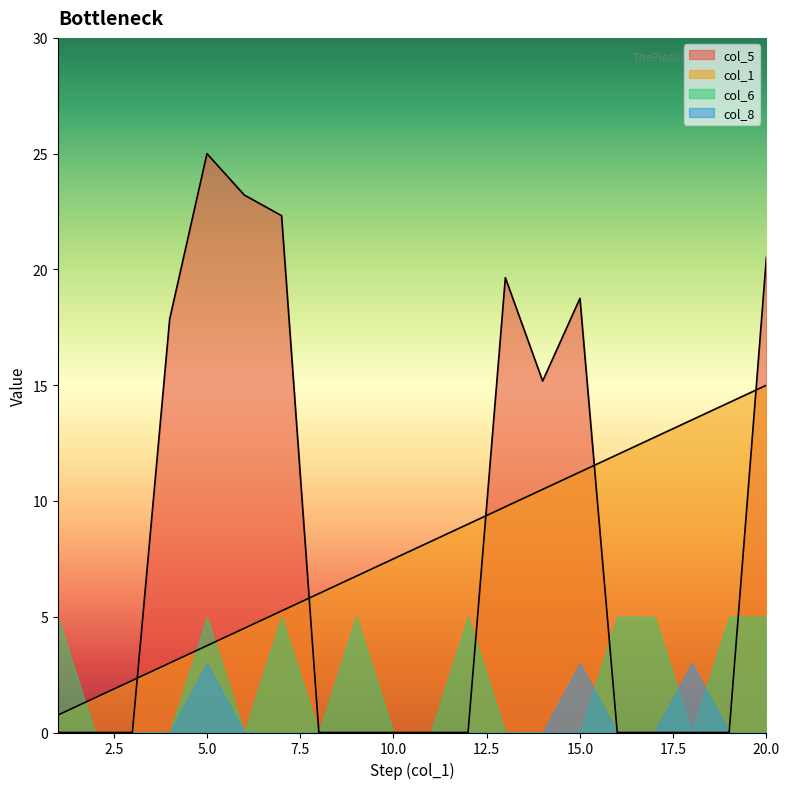

What are all the series names shown in the legend?

col_5, col_1, col_6, col_8